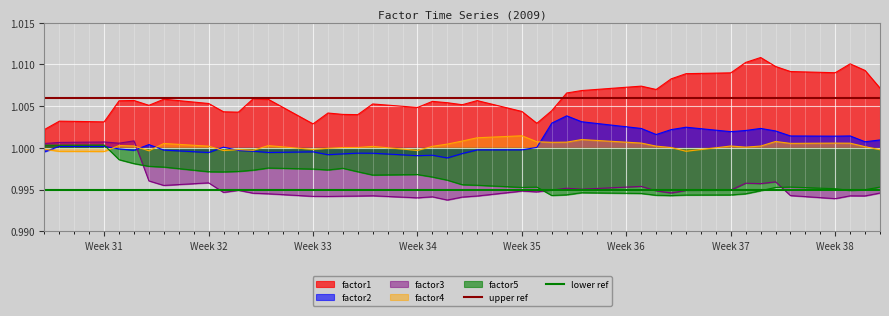

At which category is the sum across all series the highest?

Week 31